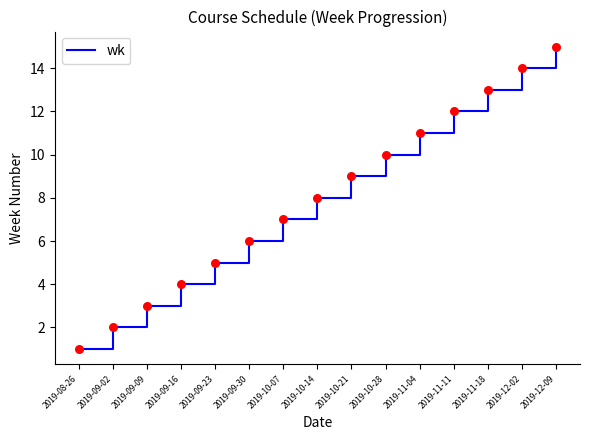

What is the change in value from 2019-09-09 to 2019-10-28?

+7